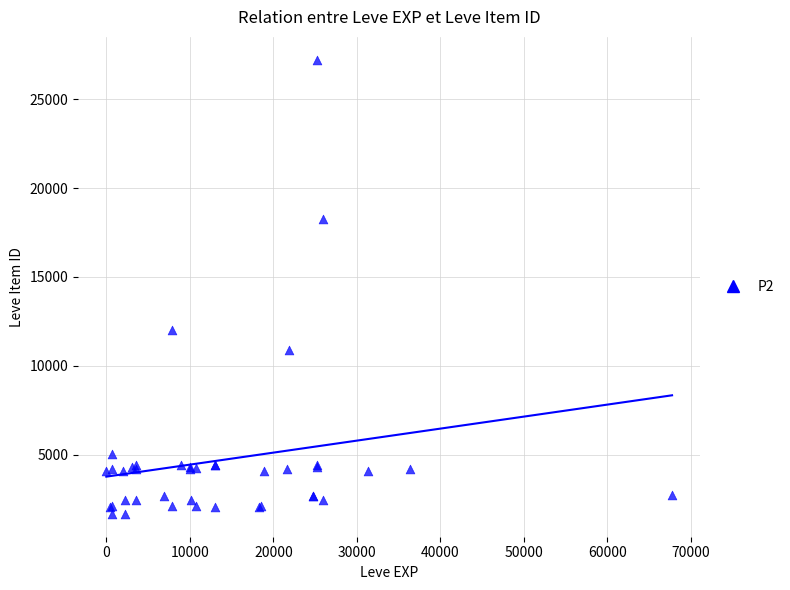

What Y value in the scatter plot is closest to 14448?

12018